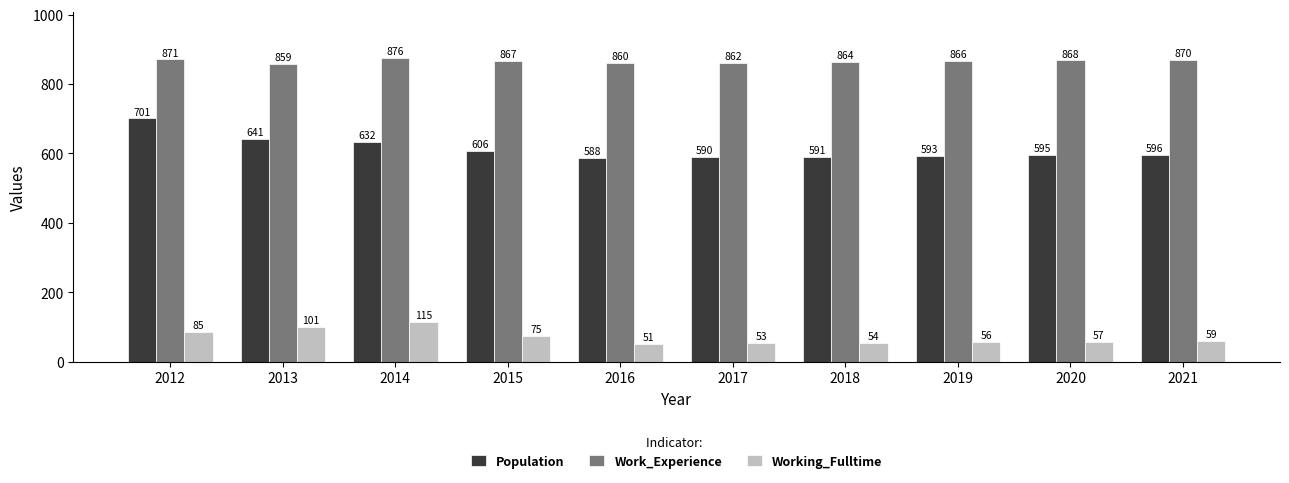

Reading left to right, list all the values displayed in this chart.

Population: 701	641	632	606	588	590	591	593	595	596
Work_Experience: 871	859	876	867	860	862	864	866	868	870
Working_Fulltime: 85	101	115	75	51	53	54	56	57	59